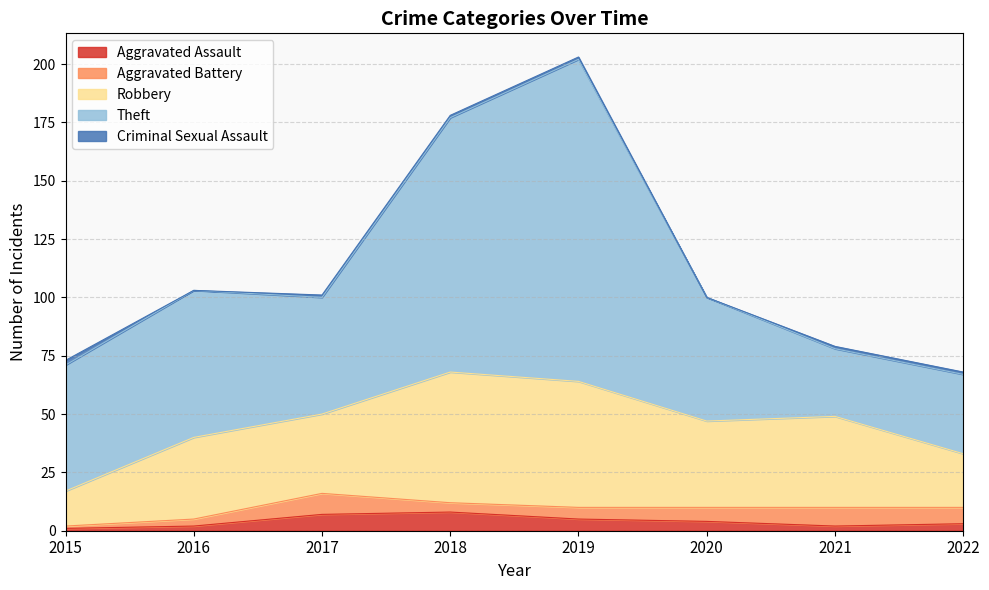

True or false: Aggravated Assault has a value of 5 at 2017.

False